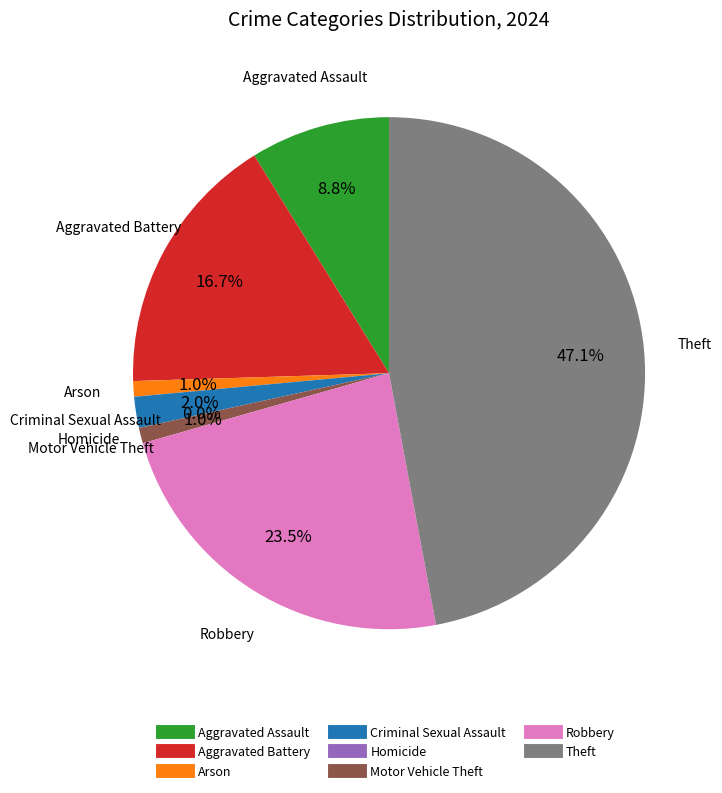

What is the smallest slice in the pie chart?

Homicide